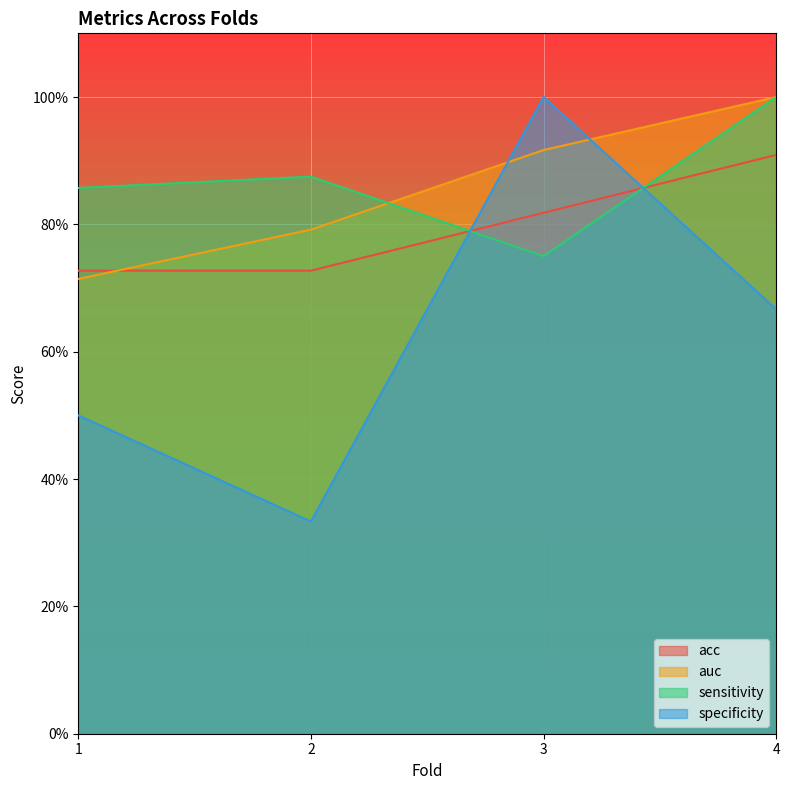

Reading left to right, what are all the values shown in this chart?

acc: 0.7	0.7	0.8	0.9
auc: 0.7	0.8	0.9	1.0
sensitivity: 0.9	0.9	0.8	1.0
specificity: 0.5	0.3	1.0	0.7